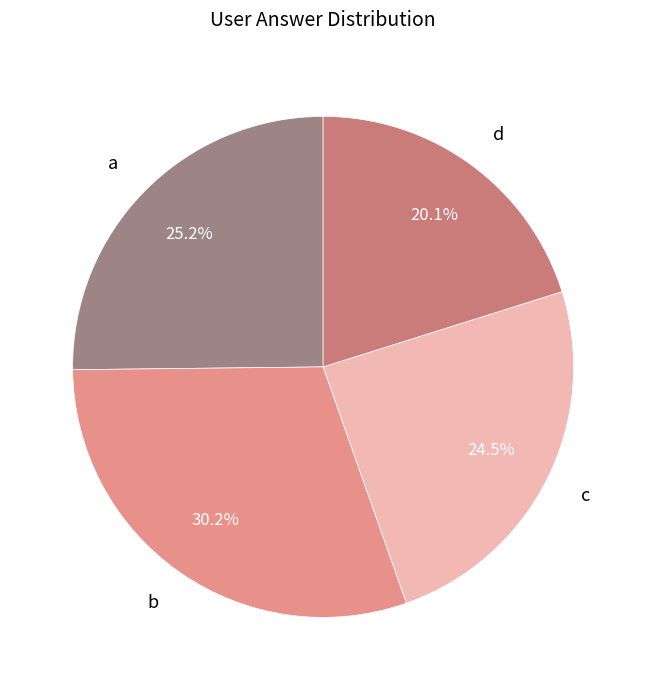

To the nearest percent, what is the difference between the largest and smallest slice percentages?

10%